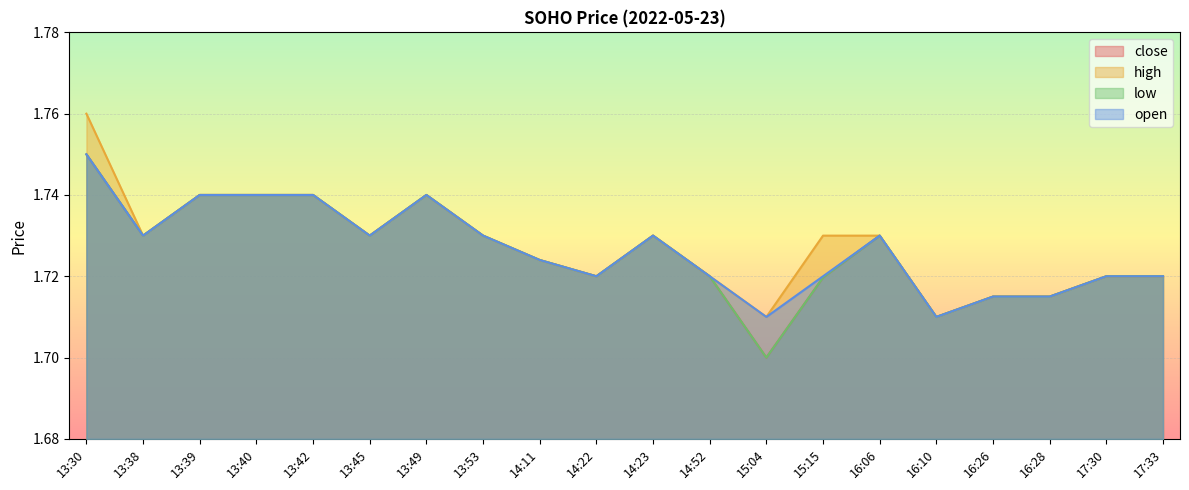

Reading left to right, list all the values displayed in this chart.

close: 13:30=1.8	13:38=1.7	13:39=1.7	13:40=1.7	13:42=1.7	13:45=1.7	13:49=1.7	13:53=1.7	14:11=1.7	14:22=1.7	14:23=1.7	14:52=1.7	15:04=1.7	15:15=1.7	16:06=1.7	16:10=1.7	16:26=1.7	16:28=1.7	17:30=1.7	17:33=1.7
high: 13:30=1.8	13:38=1.7	13:39=1.7	13:40=1.7	13:42=1.7	13:45=1.7	13:49=1.7	13:53=1.7	14:11=1.7	14:22=1.7	14:23=1.7	14:52=1.7	15:04=1.7	15:15=1.7	16:06=1.7	16:10=1.7	16:26=1.7	16:28=1.7	17:30=1.7	17:33=1.7
low: 13:30=1.8	13:38=1.7	13:39=1.7	13:40=1.7	13:42=1.7	13:45=1.7	13:49=1.7	13:53=1.7	14:11=1.7	14:22=1.7	14:23=1.7	14:52=1.7	15:04=1.7	15:15=1.7	16:06=1.7	16:10=1.7	16:26=1.7	16:28=1.7	17:30=1.7	17:33=1.7
open: 13:30=1.8	13:38=1.7	13:39=1.7	13:40=1.7	13:42=1.7	13:45=1.7	13:49=1.7	13:53=1.7	14:11=1.7	14:22=1.7	14:23=1.7	14:52=1.7	15:04=1.7	15:15=1.7	16:06=1.7	16:10=1.7	16:26=1.7	16:28=1.7	17:30=1.7	17:33=1.7